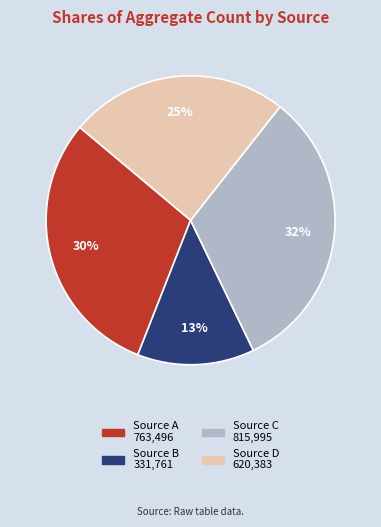

Is there any slice that represents more than half of the pie?

No